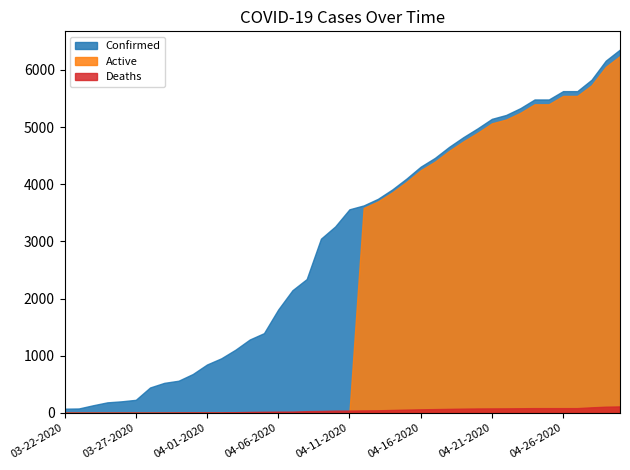

True or false: Active has more than 1 points higher than both neighbors.

False